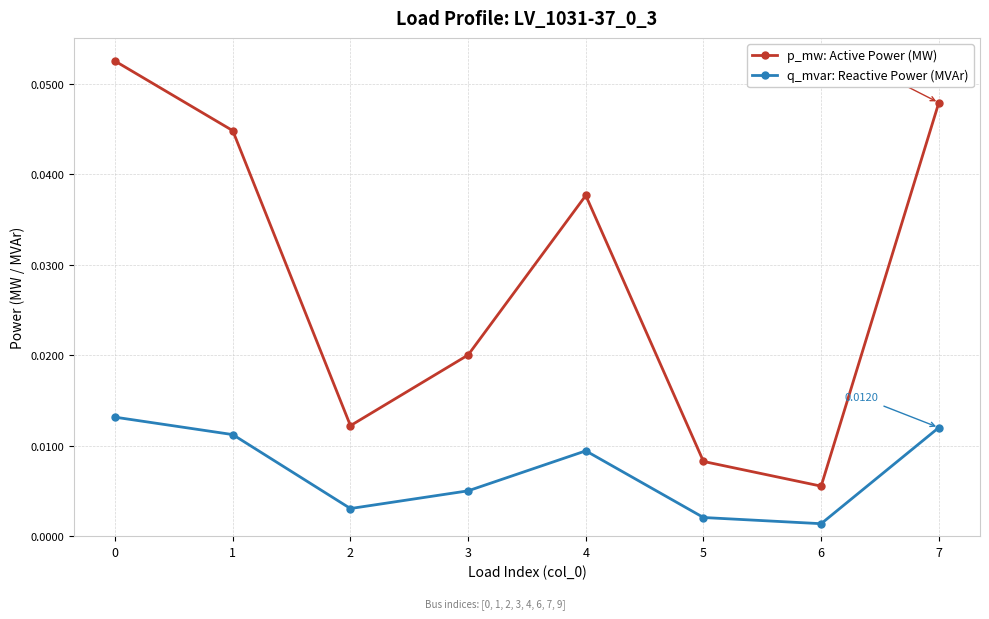

Which series changed the most between 2 and 4?

p_mw: Active Power (MW)